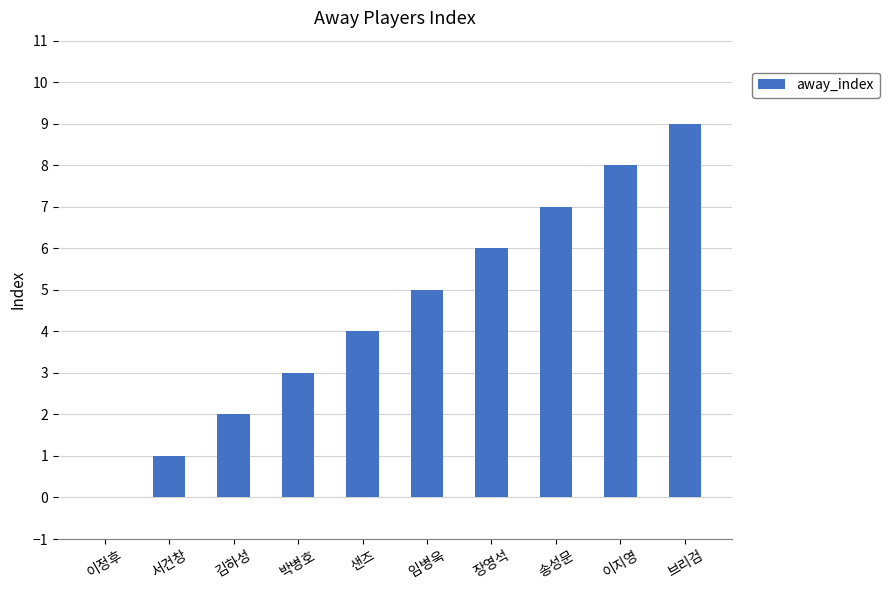

What is the ratio of the value at 임병욱 to the value at 박병호?

1.7